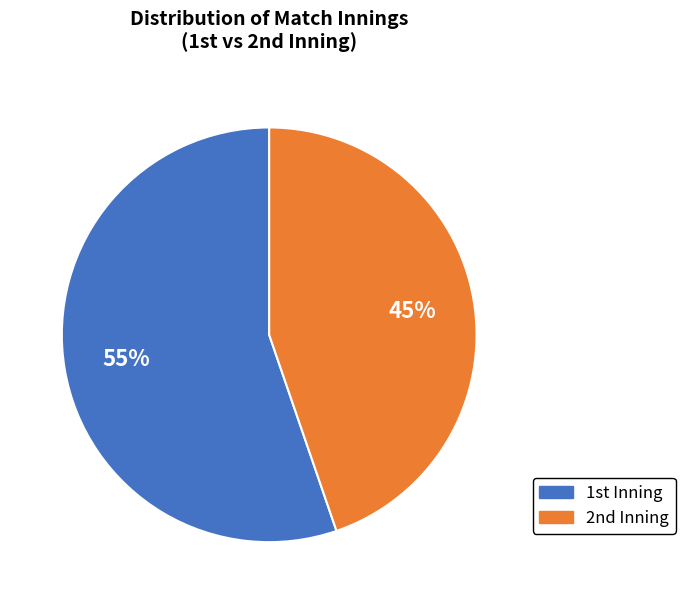

Rank the categories by value from highest to lowest.

1st, 2nd